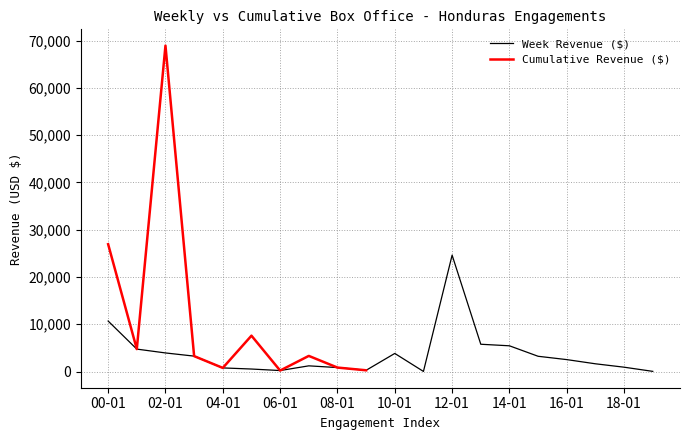

At which label is Week Revenue ($) closest to 12321?

00-01